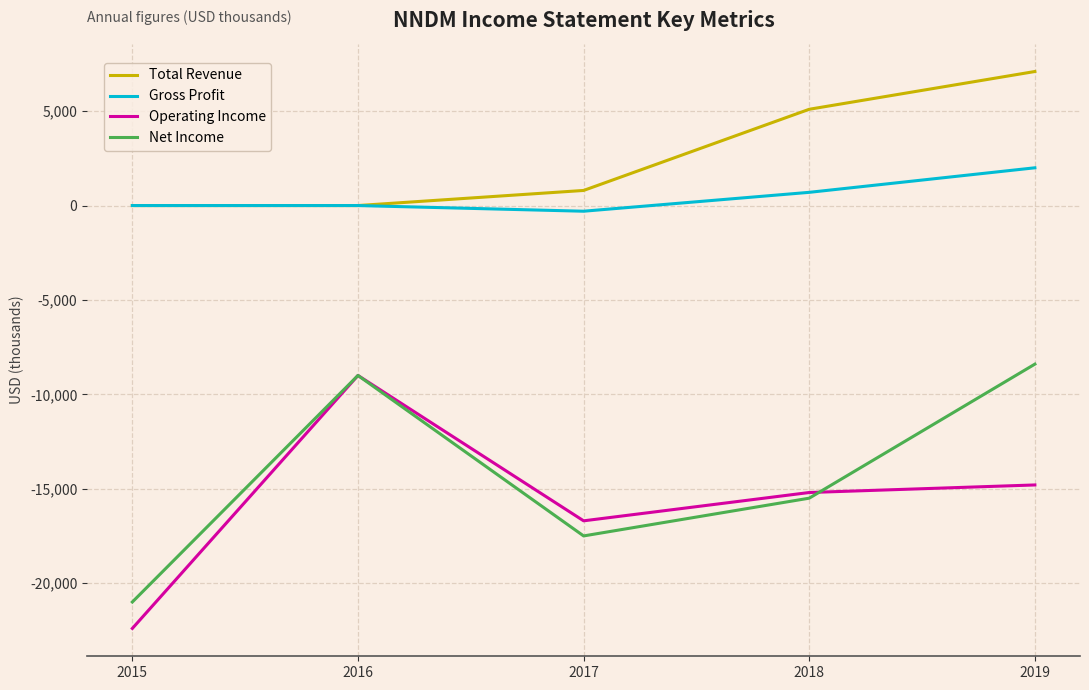

True or false: Net Income and Total Revenue cross at least once.

False